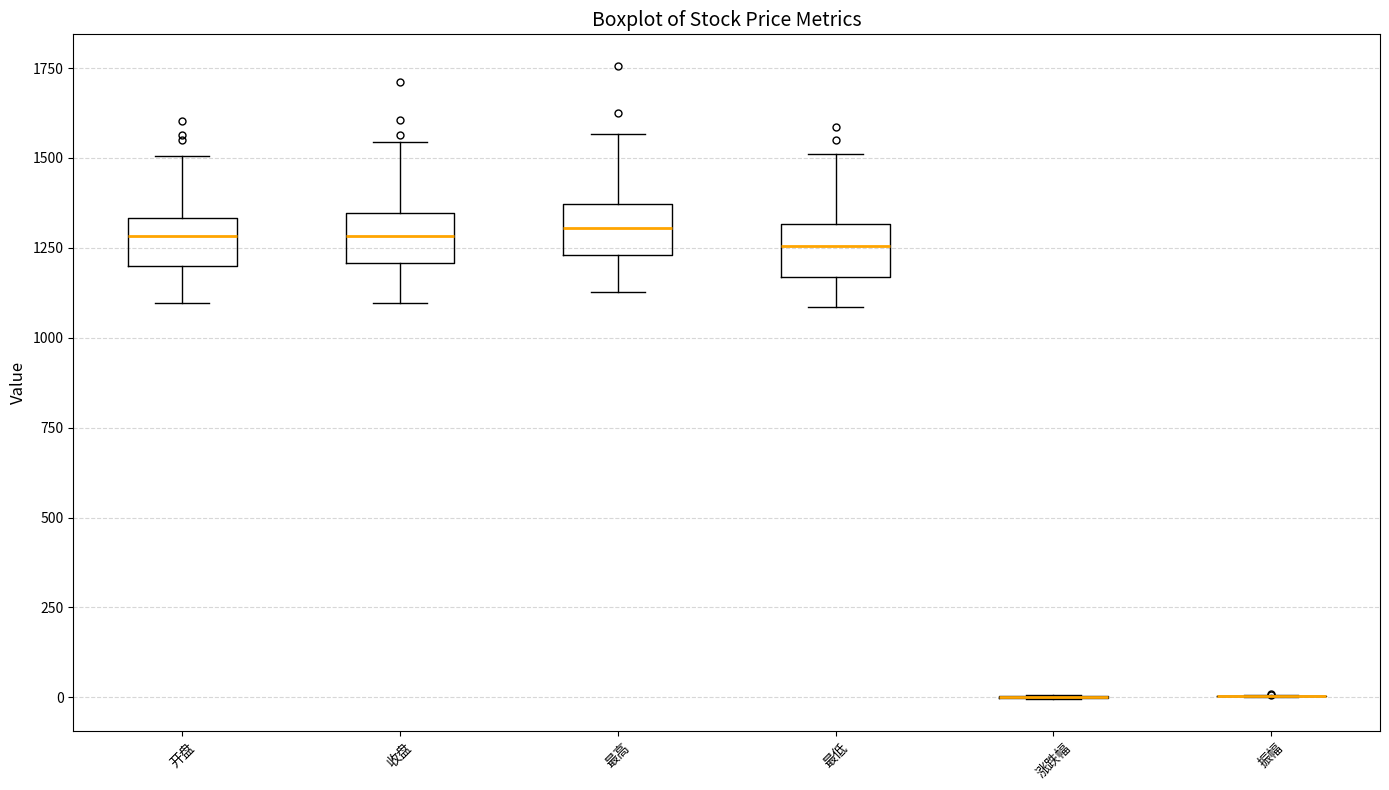

Reading left to right, transcribe this box plot: for each box, give where its median line is, the range the box spans, and where its two whiskers end, as read against the y-axis. The values are not printed on the chart, so give them approximately, as read against the axis.

开盘: median 1300, box 1200 to 1350, whiskers 1100 to 1500
收盘: median 1300, box 1200 to 1350, whiskers 1100 to 1550
最高: median 1300, box 1250 to 1350, whiskers 1150 to 1550
最低: median 1250, box 1150 to 1300, whiskers 1100 to 1500
涨跌幅: box collapsed to a line at 0, whiskers 0 to 0
振幅: box collapsed to a line at 0, whiskers 0 to 0